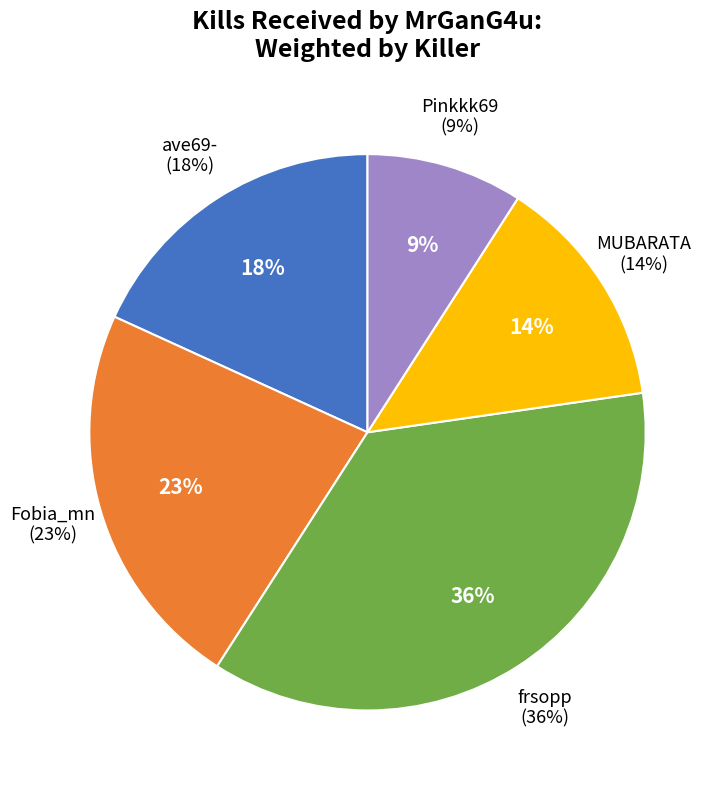

To the nearest percent, what percentage of the pie is Fobia_mn?

23%